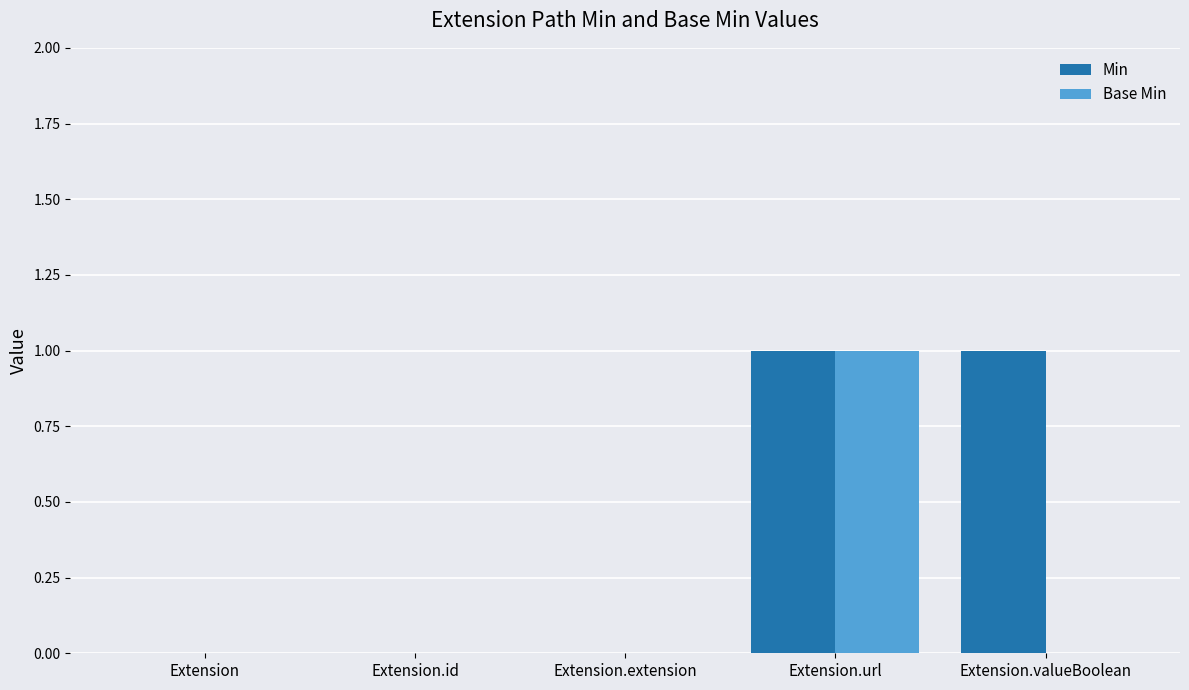

At which category is the sum across all series the highest?

Extension.url